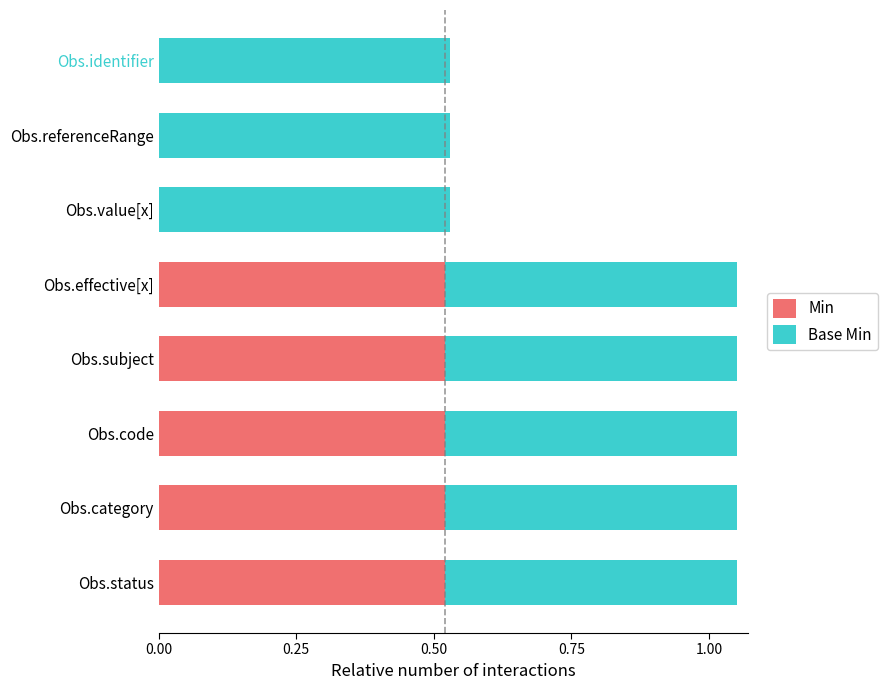

True or false: Min has a value of 0.8 at Obs.category.

False